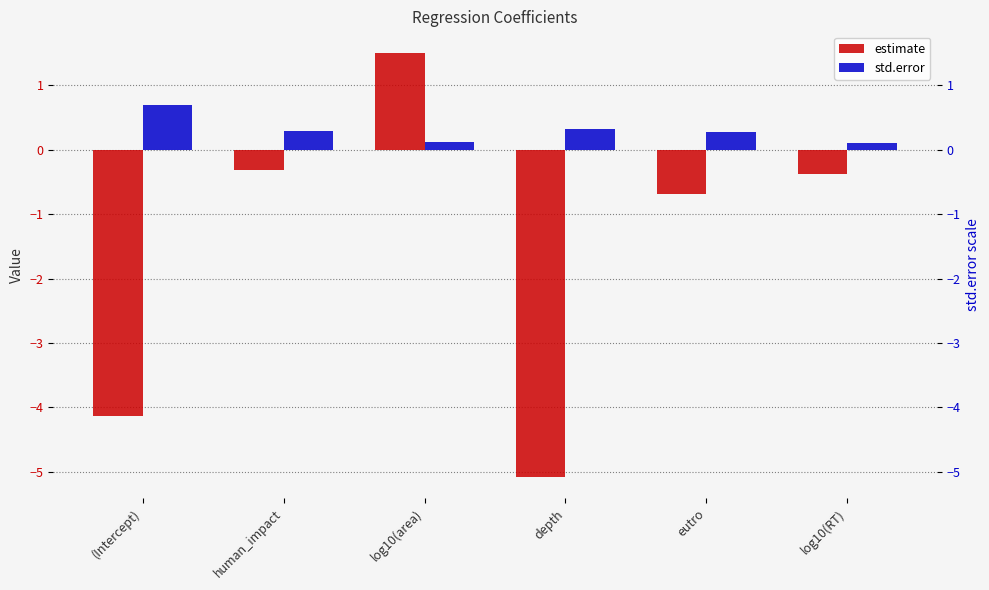

What is the value of the estimate bar at the 1st from the left?

-4.1